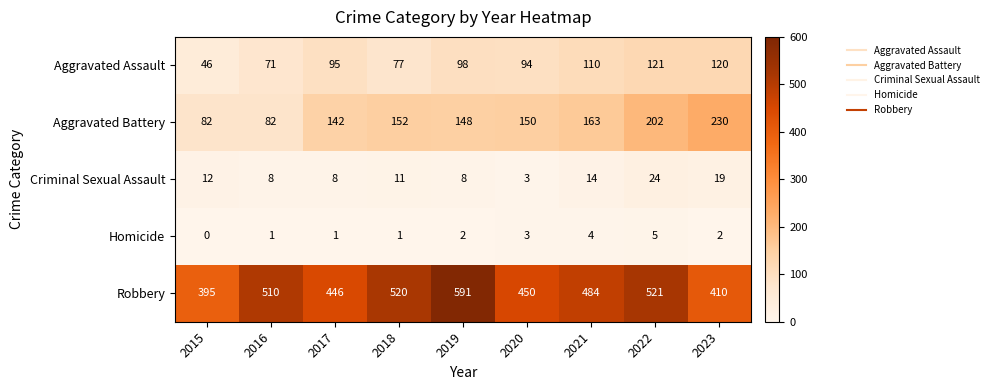

Which series has the widest spread of values?

Robbery